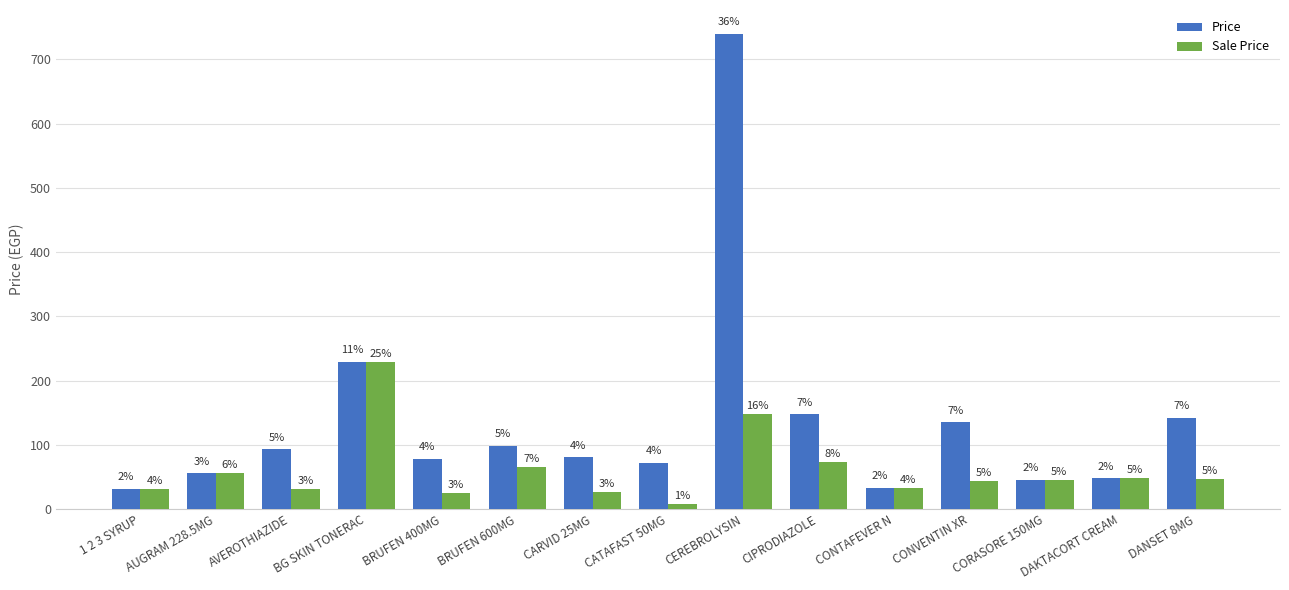

What are all the series names shown in the legend?

Price, Sale Price